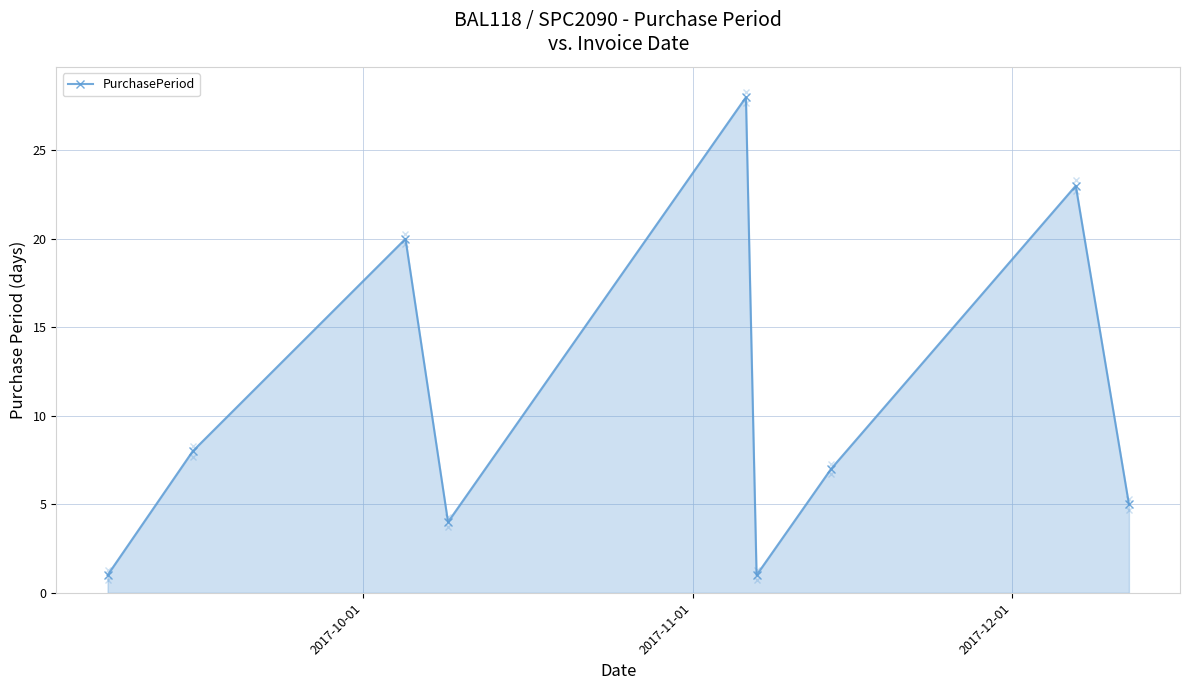

How many series are shown in this chart?

1